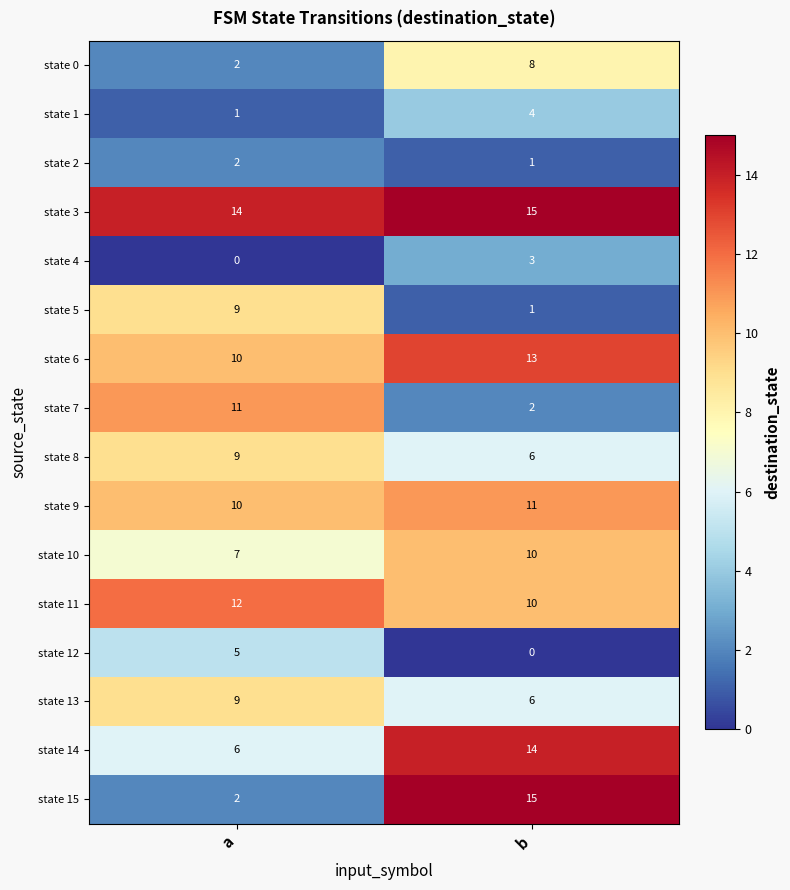

Between a and b, which series saw the biggest shift?

state 15